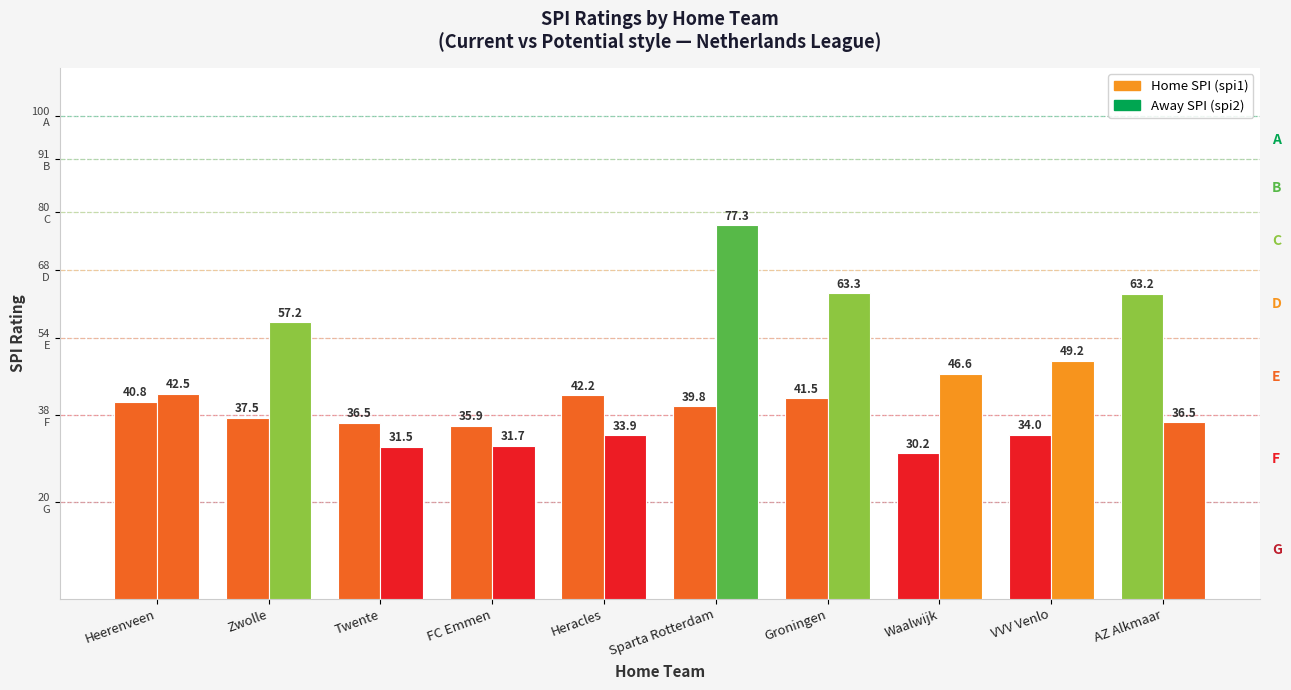

What is the label of the 2nd bar from the right?

VVV Venlo